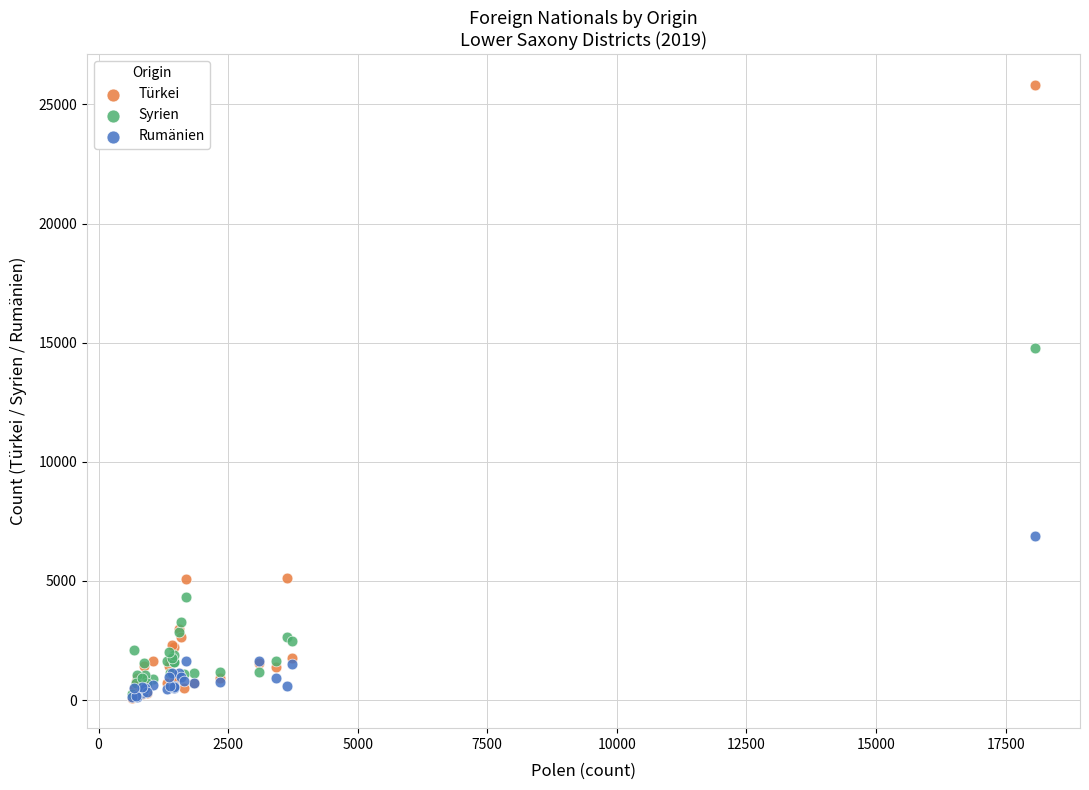

In the Syrien series, what Y value is closest to 7522?

4325